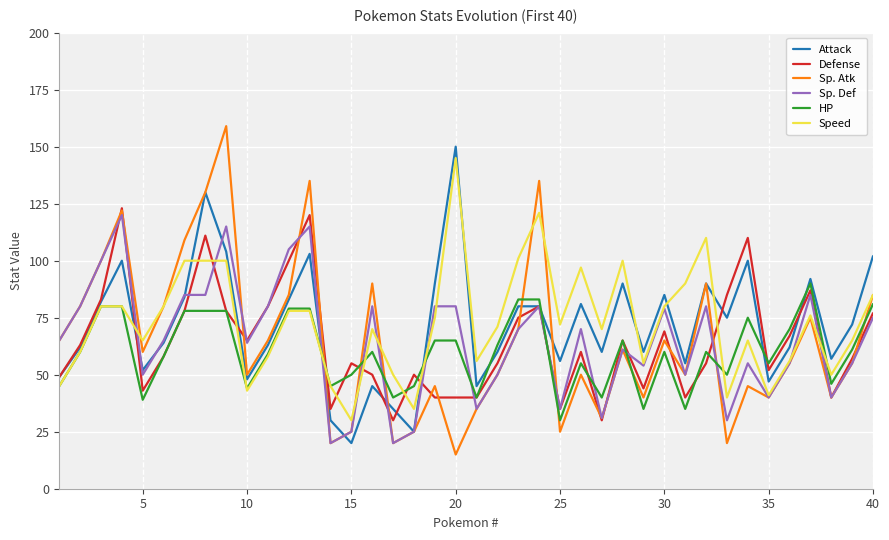

What is the greatest value displayed?

159